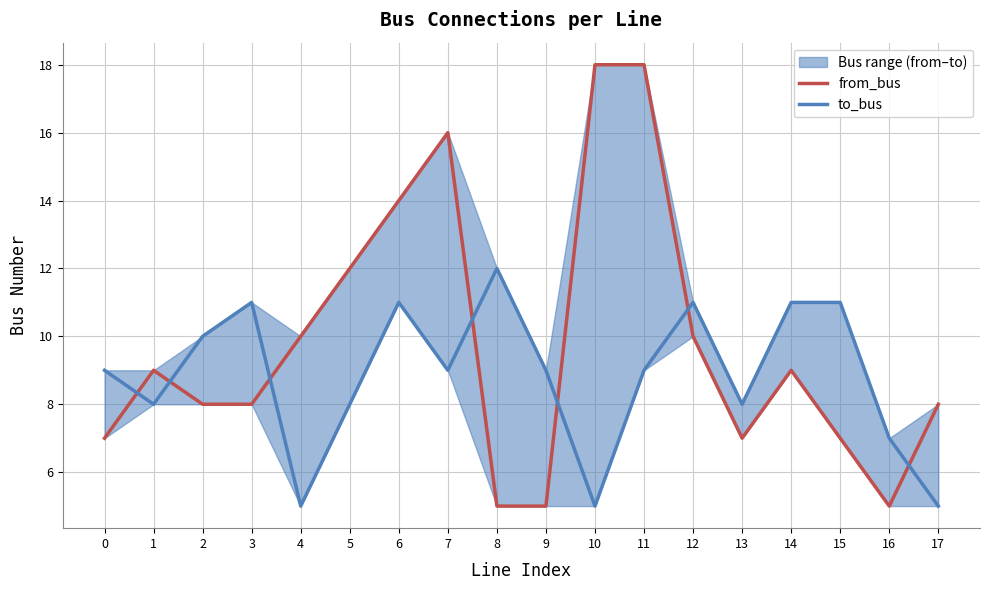

At which label does to_bus first exceed 9?

2